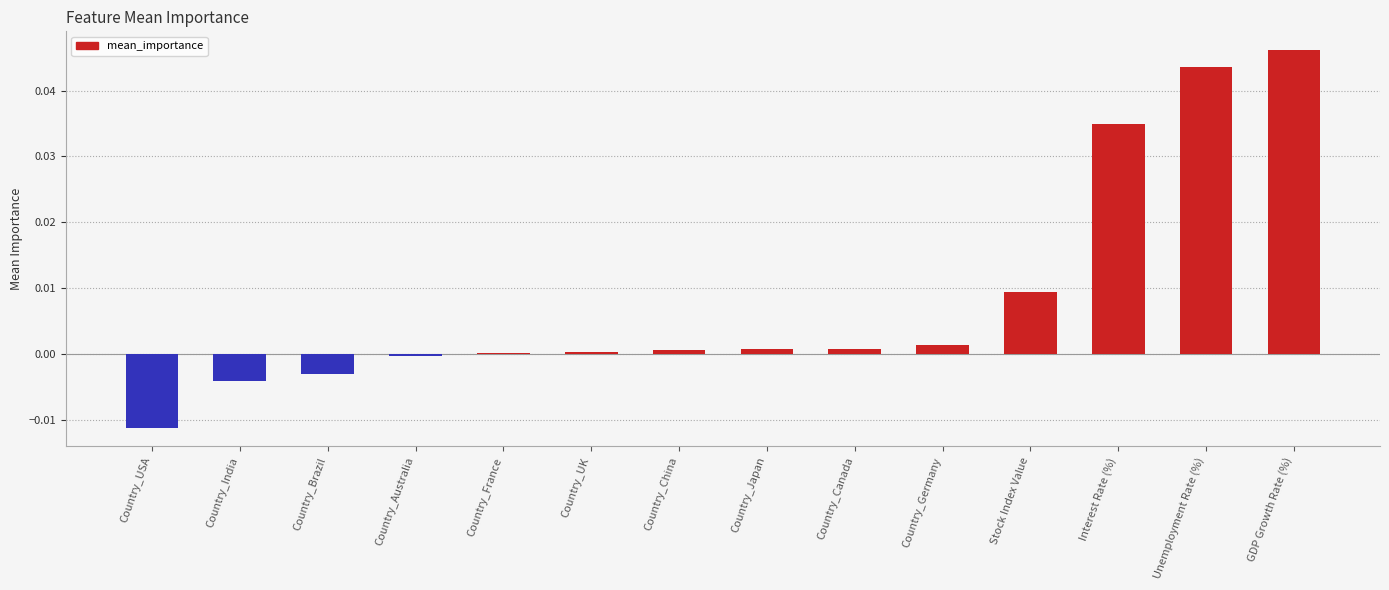

How many data points does each series have?

14